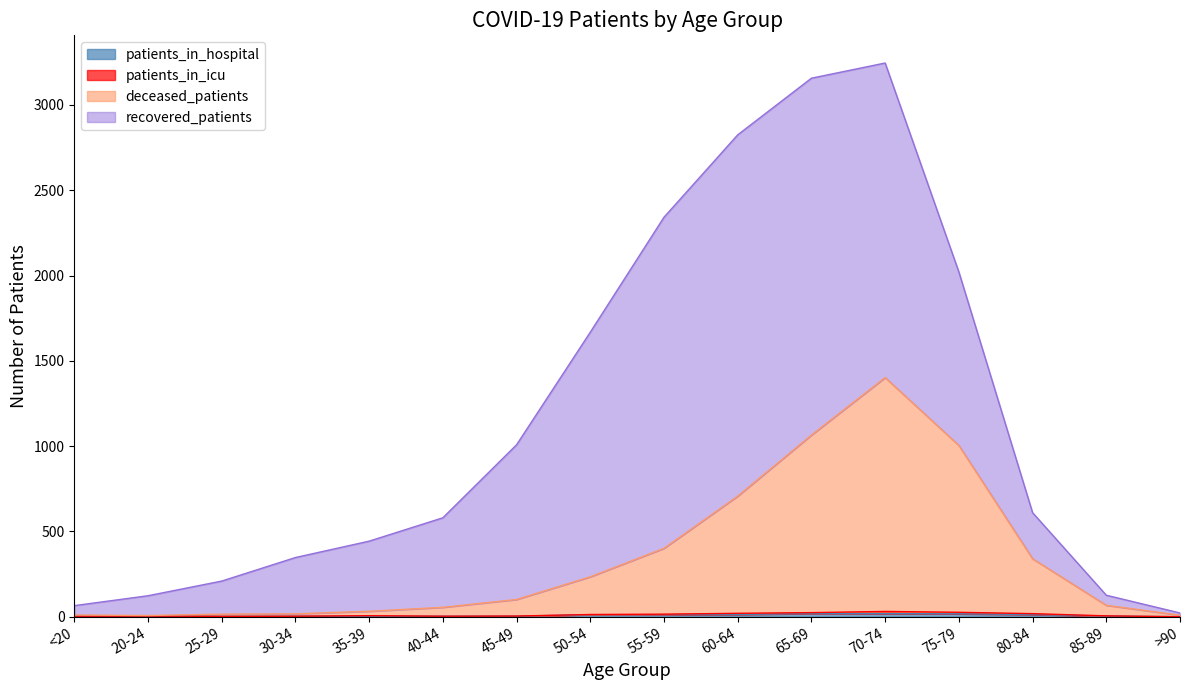

Which has a higher value, 75-79 or 65-69?

65-69